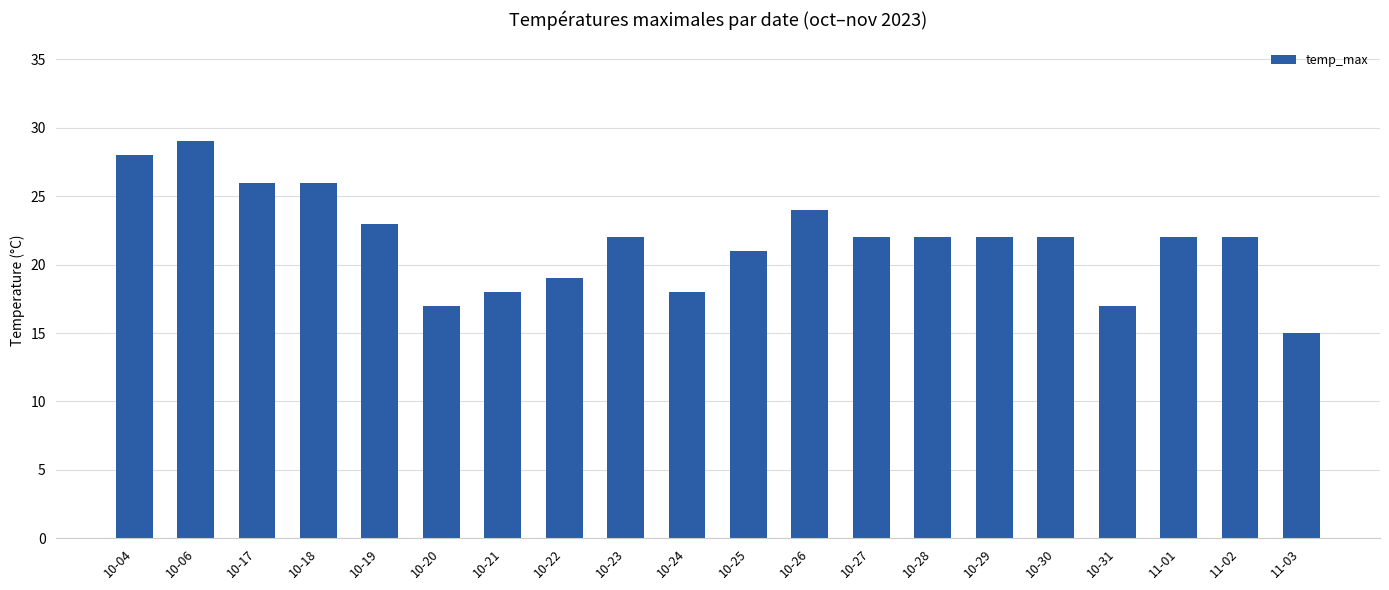

At which category does the chart reach its peak across all series?

10-06